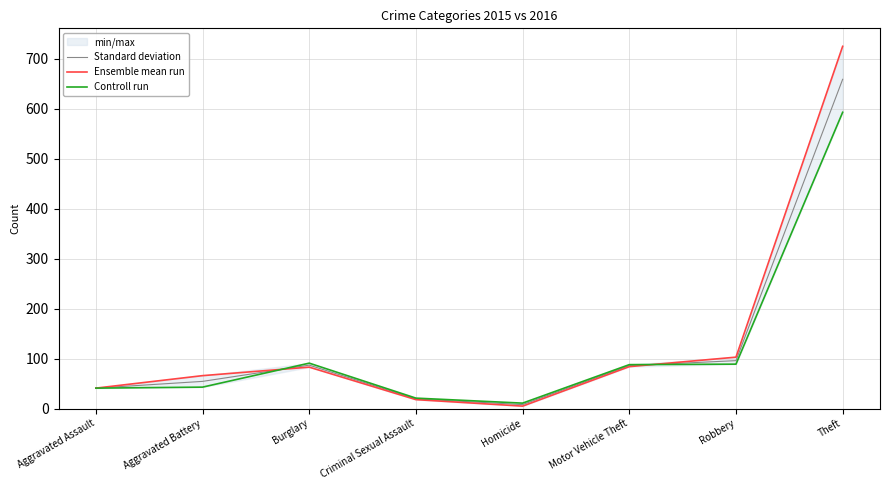

Reading left to right, transcribe all the data shown in this chart.

Standard deviation: Aggravated Assault=41.0	Aggravated Battery=54.5	Burglary=87.0	Criminal Sexual Assault=19.5	Homicide=8.0	Motor Vehicle Theft=86.0	Robbery=96.0	Theft=659.0
Ensemble mean run: Aggravated Assault=41.0	Aggravated Battery=66.0	Burglary=83.0	Criminal Sexual Assault=18.0	Homicide=5.0	Motor Vehicle Theft=84.0	Robbery=103.0	Theft=725.0
Controll run: Aggravated Assault=41.0	Aggravated Battery=43.0	Burglary=91.0	Criminal Sexual Assault=21.0	Homicide=11.0	Motor Vehicle Theft=88.0	Robbery=89.0	Theft=593.0